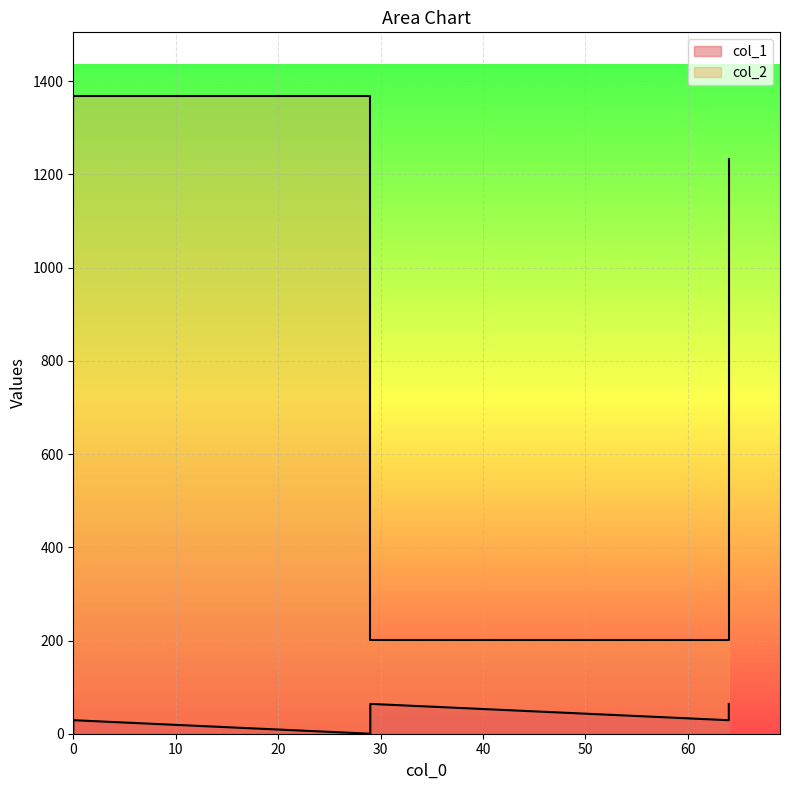

At which label does col_1 reach its minimum?

29